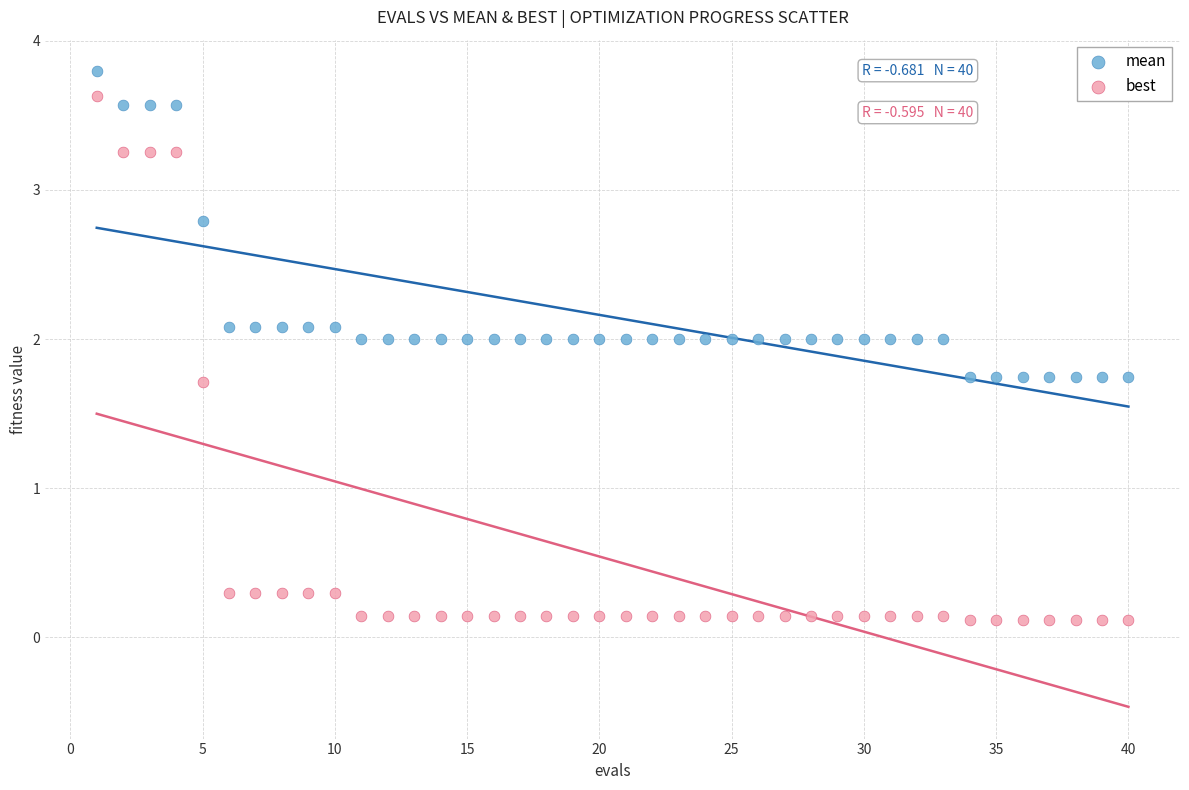

Which series reaches the minimum Y coordinate?

best